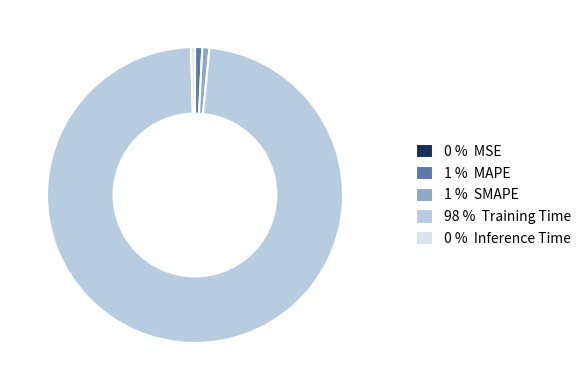

What is the largest slice in the pie chart?

98 % Training Time